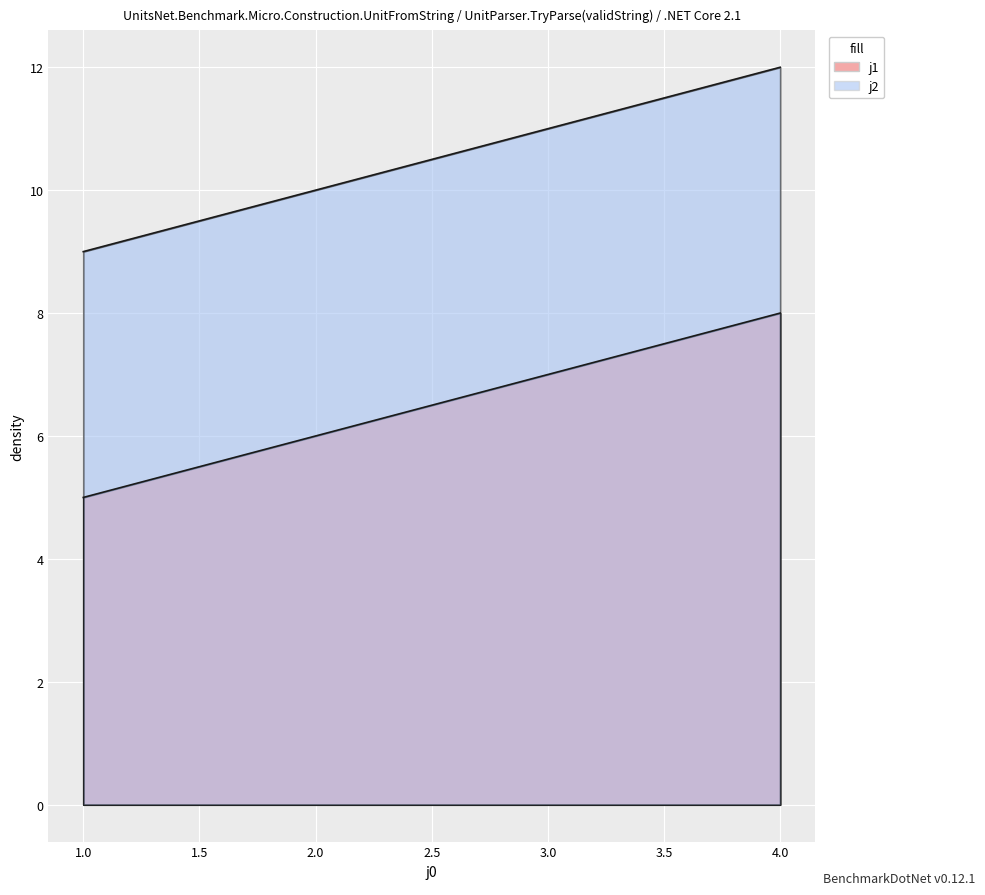

True or false: j1 and j2 intersect in this chart.

False